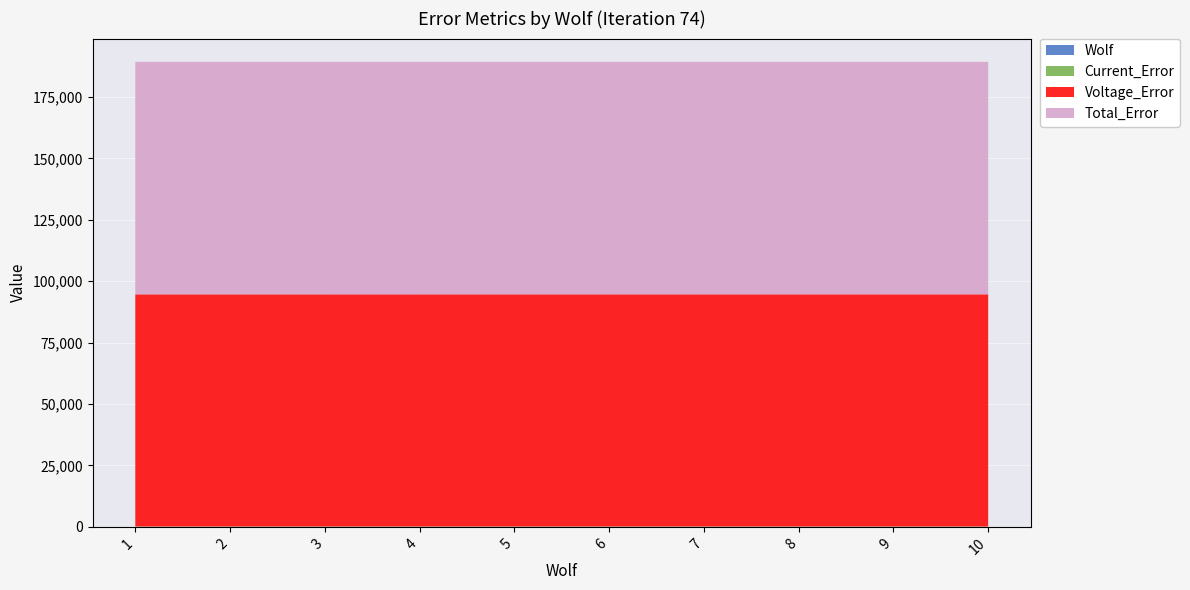

Reading left to right, what are all the values shown in this chart?

Wolf: 1.0	2.0	3.0	4.0	5.0	6.0	7.0	8.0	9.0	10.0
Current_Error: 158.5	158.5	158.5	158.5	158.5	158.5	158.5	158.5	158.5	158.5
Voltage_Error: 94506.8	94506.8	94506.8	94506.8	94506.8	94506.8	94506.8	94506.8	94506.8	94506.8
Total_Error: 94665.3	94665.3	94665.3	94665.3	94665.3	94665.3	94665.3	94665.3	94665.3	94665.3